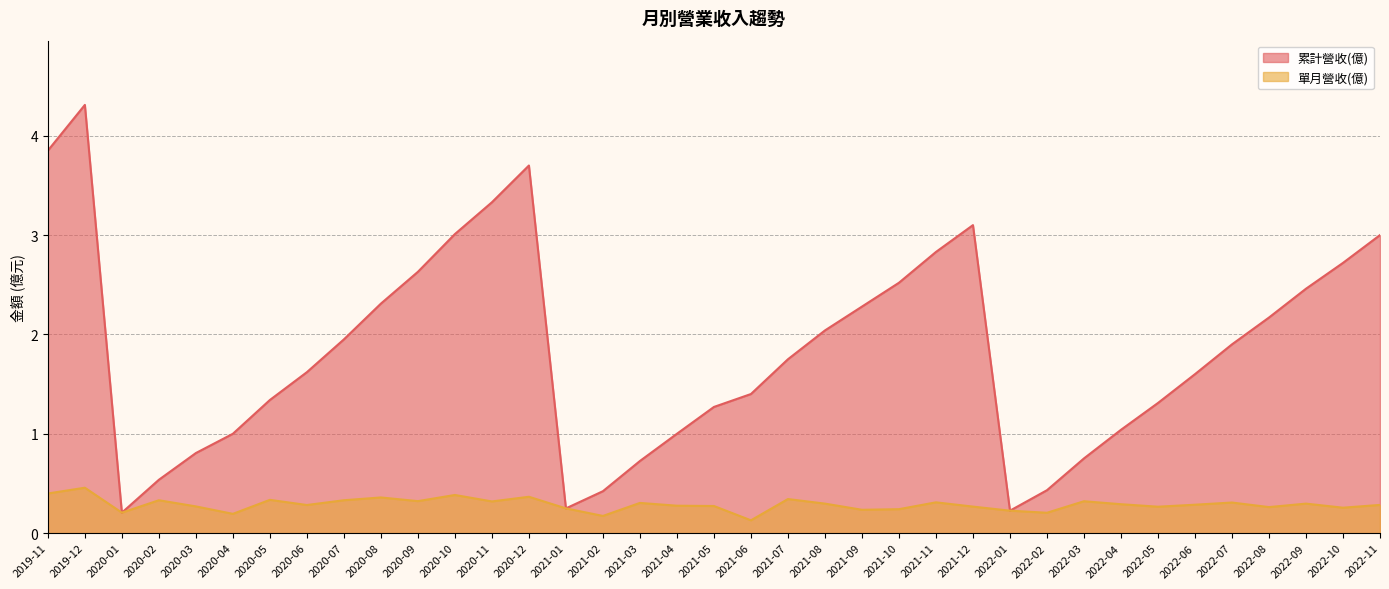

At which label does 累計營收(億) first exceed 1?

2019-11